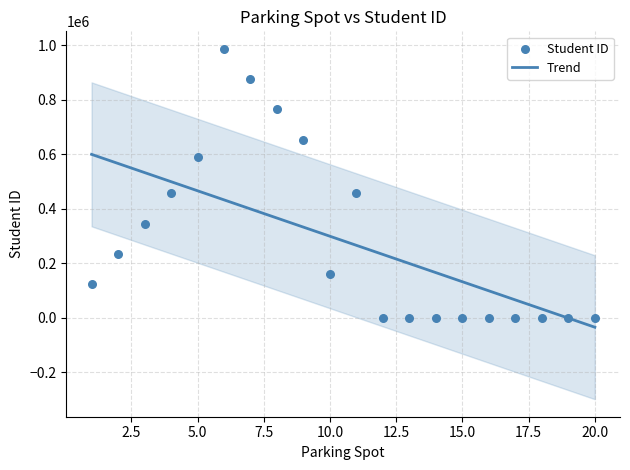

What is the change in value from 7 to 17?

-876543